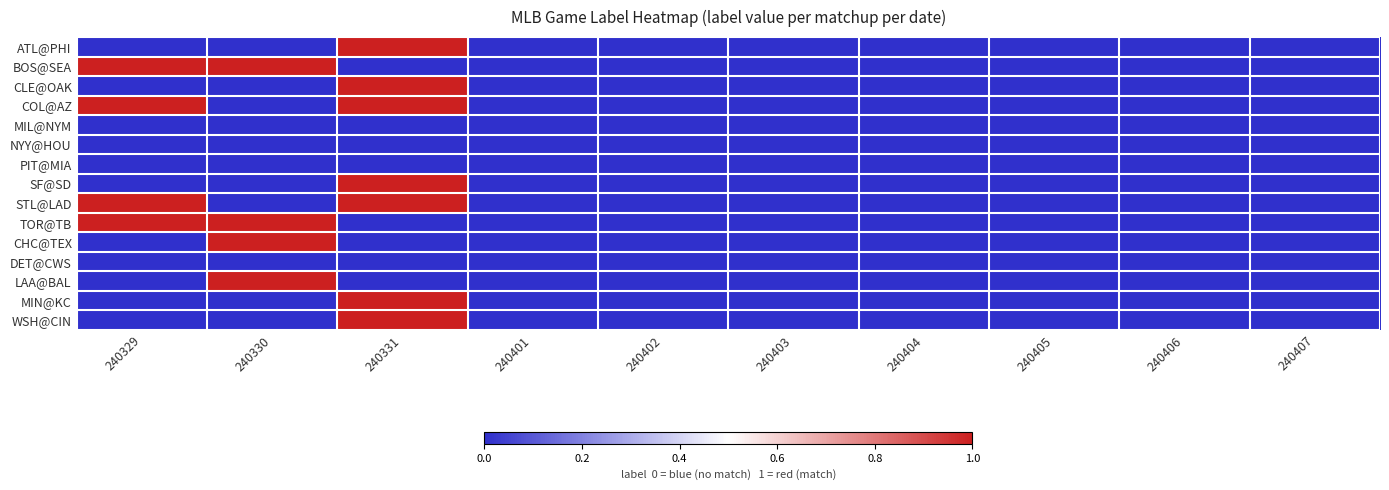

Which category has the highest value across all series?

240331